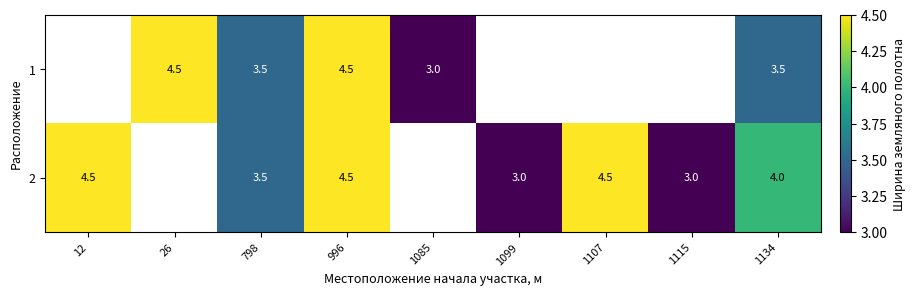

Which category has the highest value across all series?

26